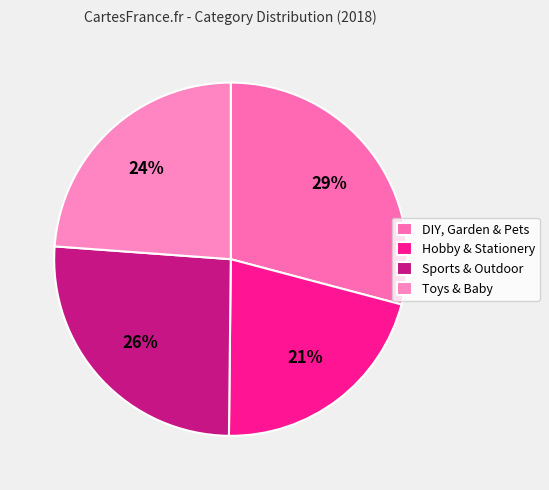

What percentage do Hobby & Stationery and Toys & Baby together represent?

44.9%